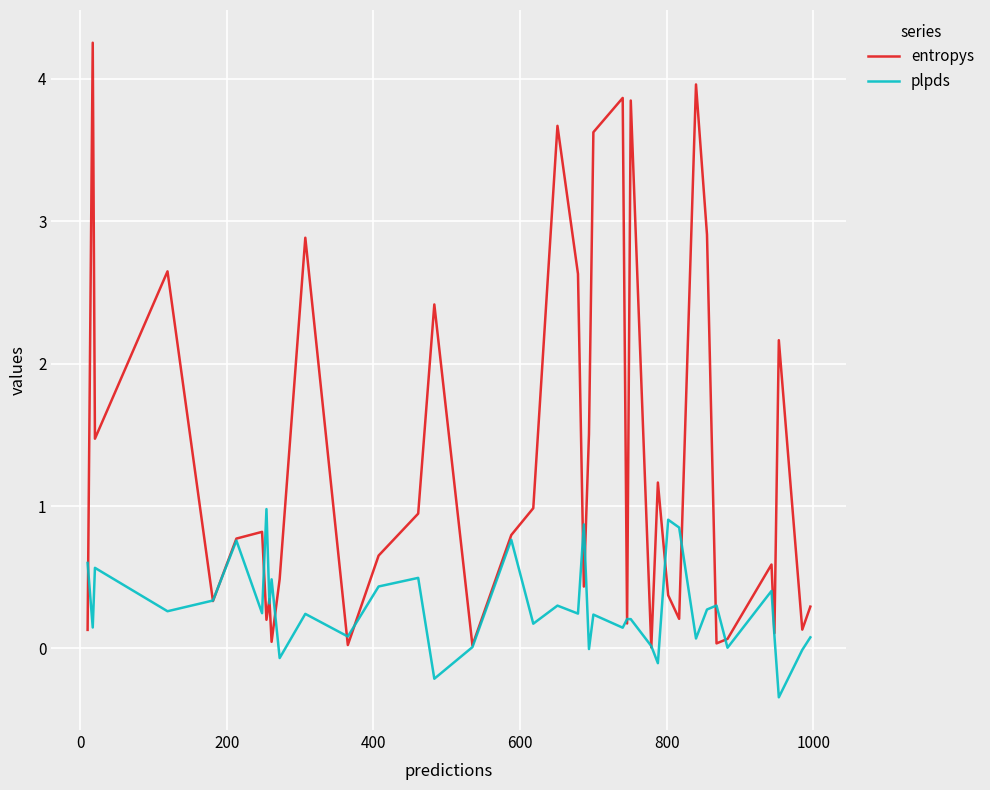

True or false: plpds and entropys cross at least once.

True